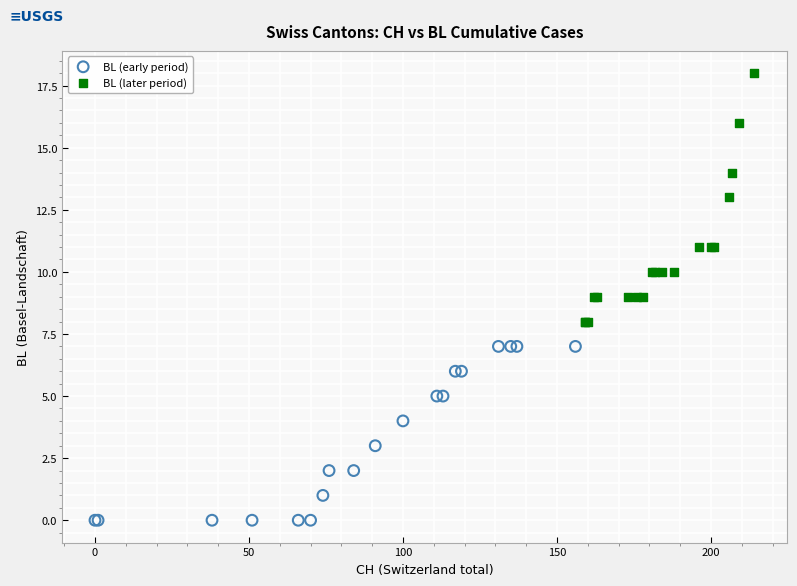

Which series reaches the maximum Y coordinate?

BL (later period)